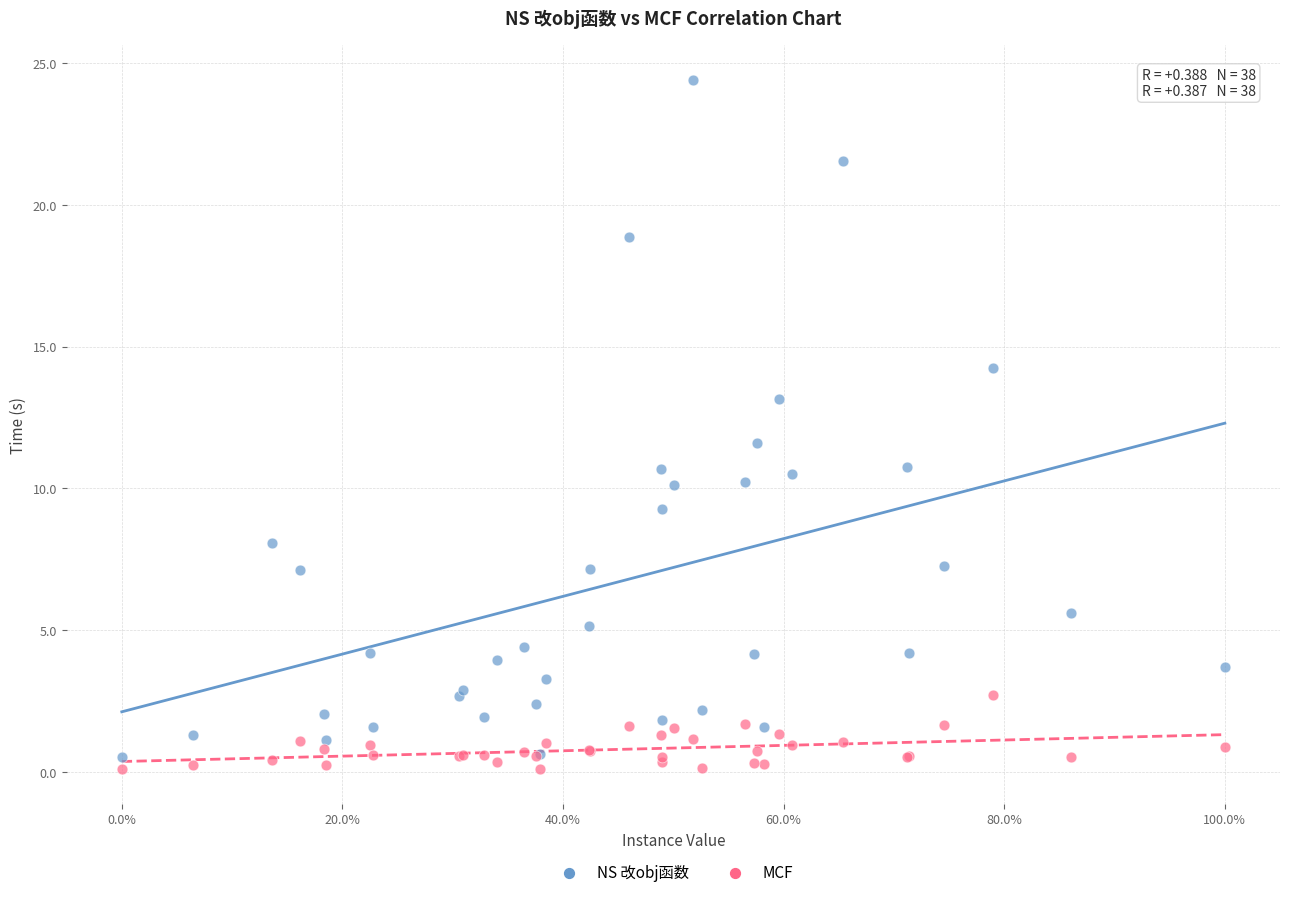

Which series has the largest Y range (max minus min)?

NS 改obj函数